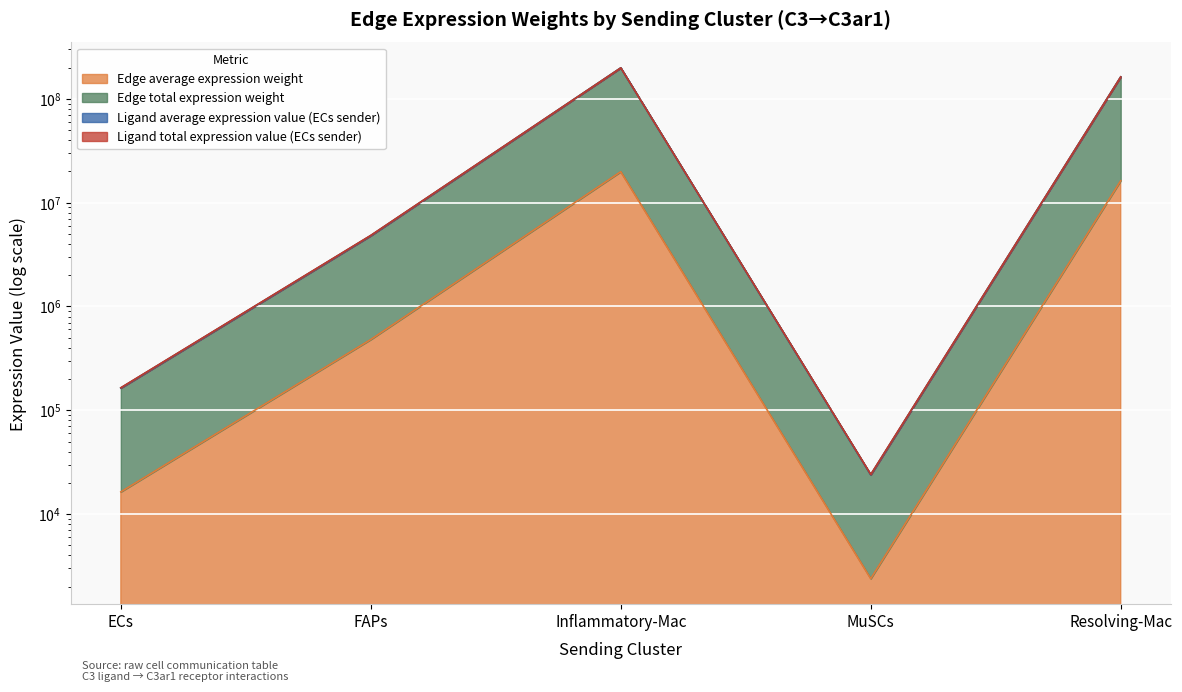

Which series has the largest total across all categories?

Edge total expression weight